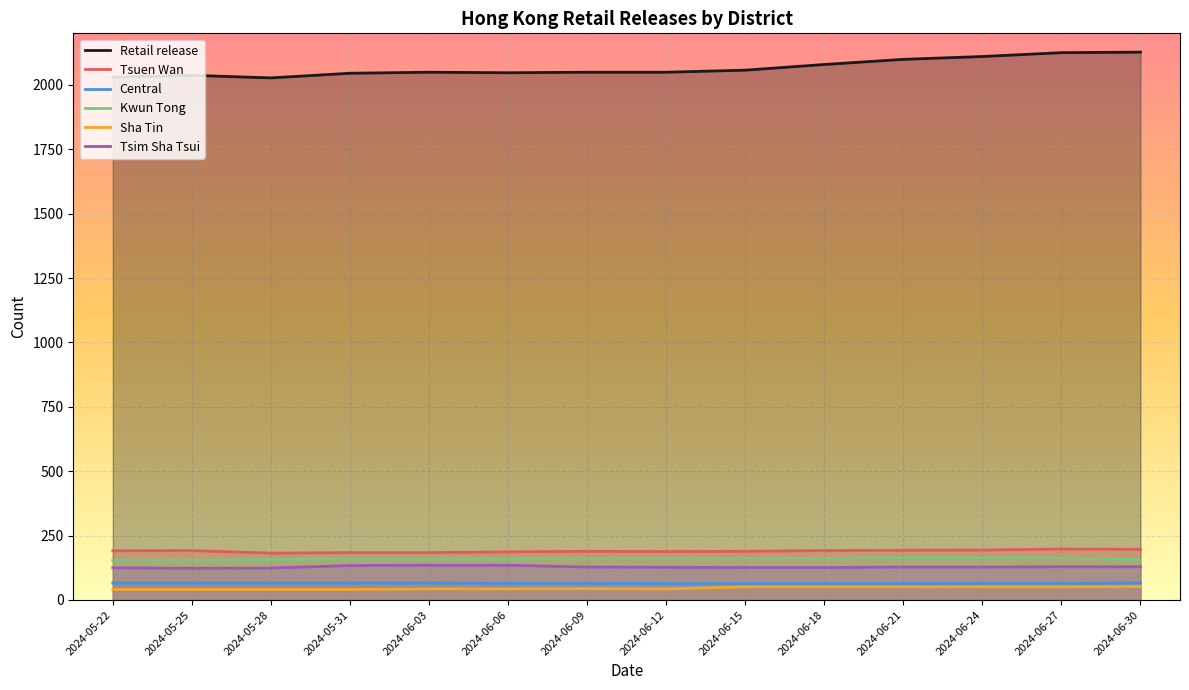

Where is Kwun Tong nearest to the value 159?

2024-06-06